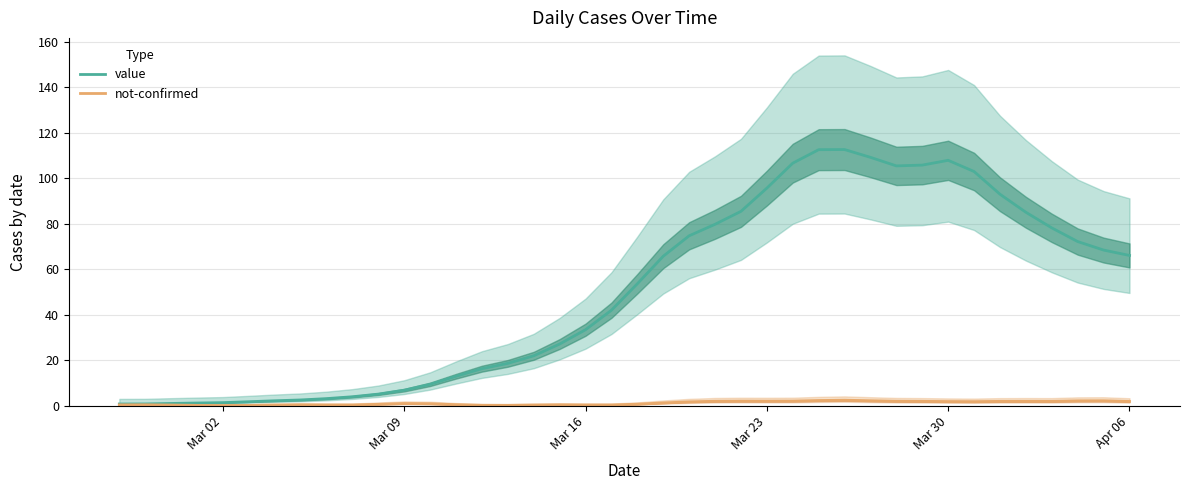

Reading left to right, extract all data points from this chart.

value: 0.7	0.7	0.9	1.1	1.3	1.7	2.1	2.5	3.1	3.9	5.0	6.8	9.4	12.9	16.2	18.6	21.9	27.1	33.4	42.0	53.6	65.7	74.7	79.8	85.4	95.7	106.6	112.6	112.6	109.2	105.4	105.8	107.9	103.0	93.0	85.0	78.2	72.2	68.4	66.0
not-confirmed: 0.3	0.3	0.2	0.1	0.0	0.1	0.2	0.3	0.3	0.3	0.6	0.9	0.8	0.4	0.1	0.1	0.2	0.3	0.3	0.3	0.6	1.2	1.6	1.9	2.0	2.0	2.0	2.2	2.4	2.1	1.9	1.9	1.8	1.7	1.8	1.9	1.9	2.1	2.1	1.8